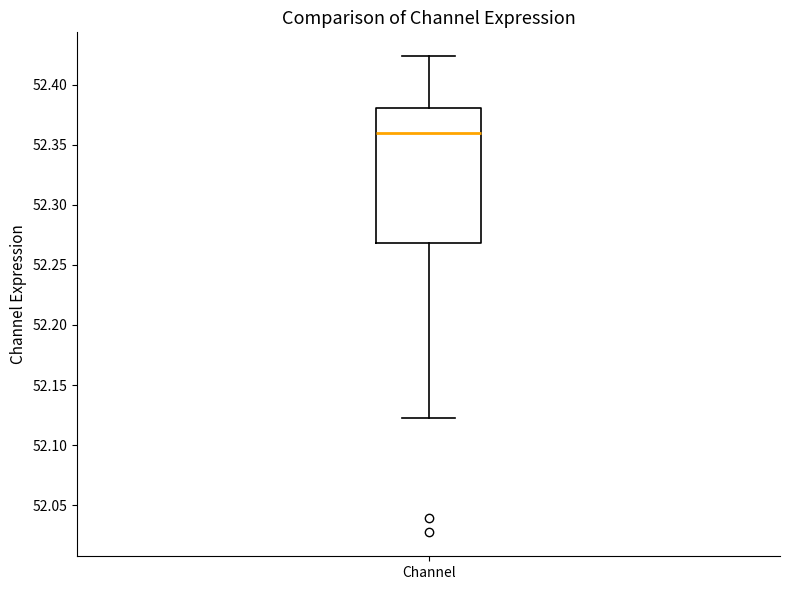

Read this box plot against the y-axis: the position of the median line, the range covered by the box, and the ends of both whiskers. The values are not printed on the chart, so give them approximately, as read against the axis.

median 52.360, box 52.270 to 52.380, whiskers 52.125 to 52.425